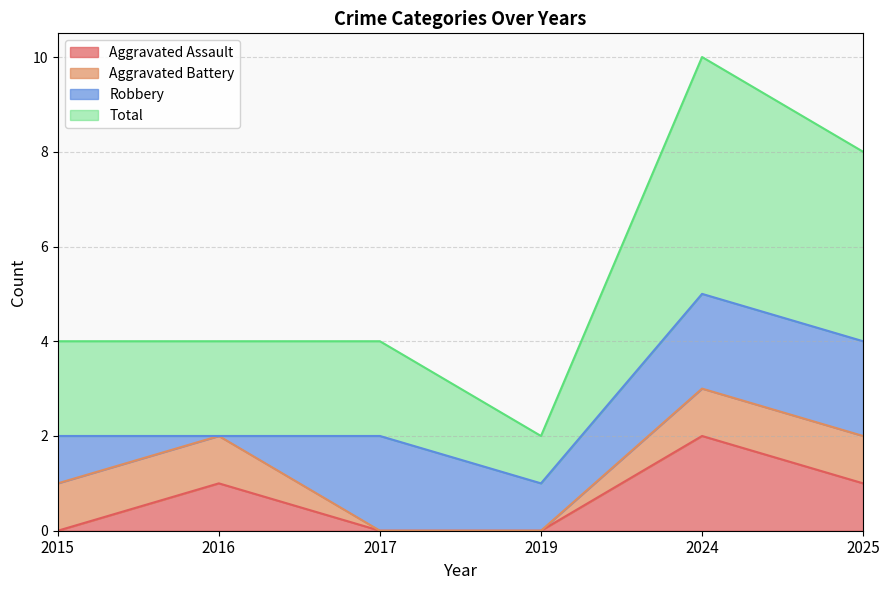

Between 2015 and 2016, which is larger?

2016